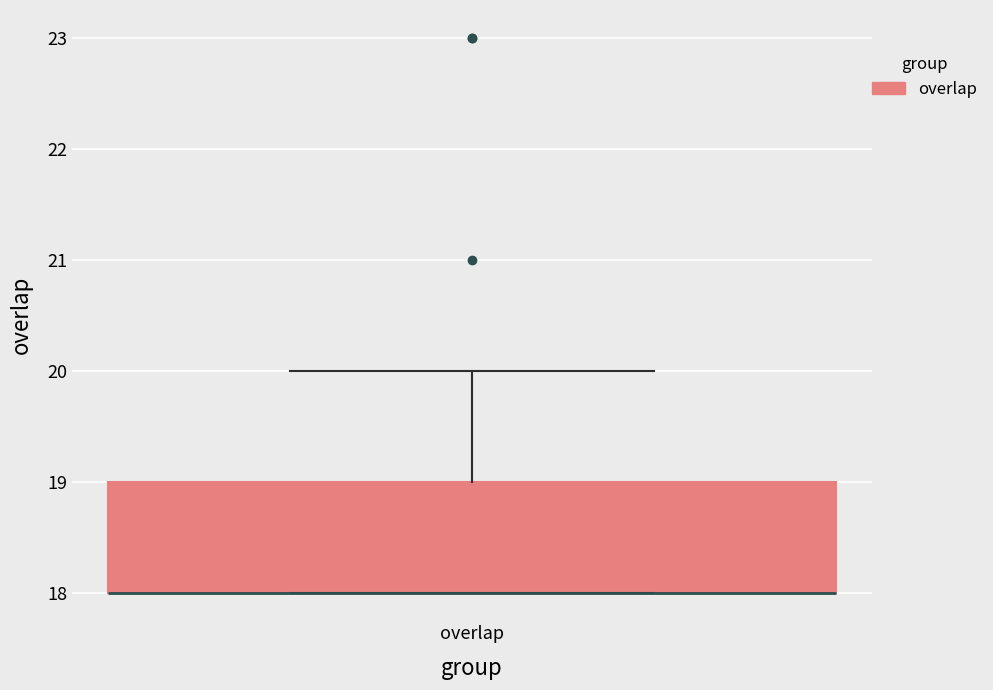

Where is the upper edge of the box for overlap on the y-axis? The values are not printed on the chart, so give them approximately, as read against the axis.

19